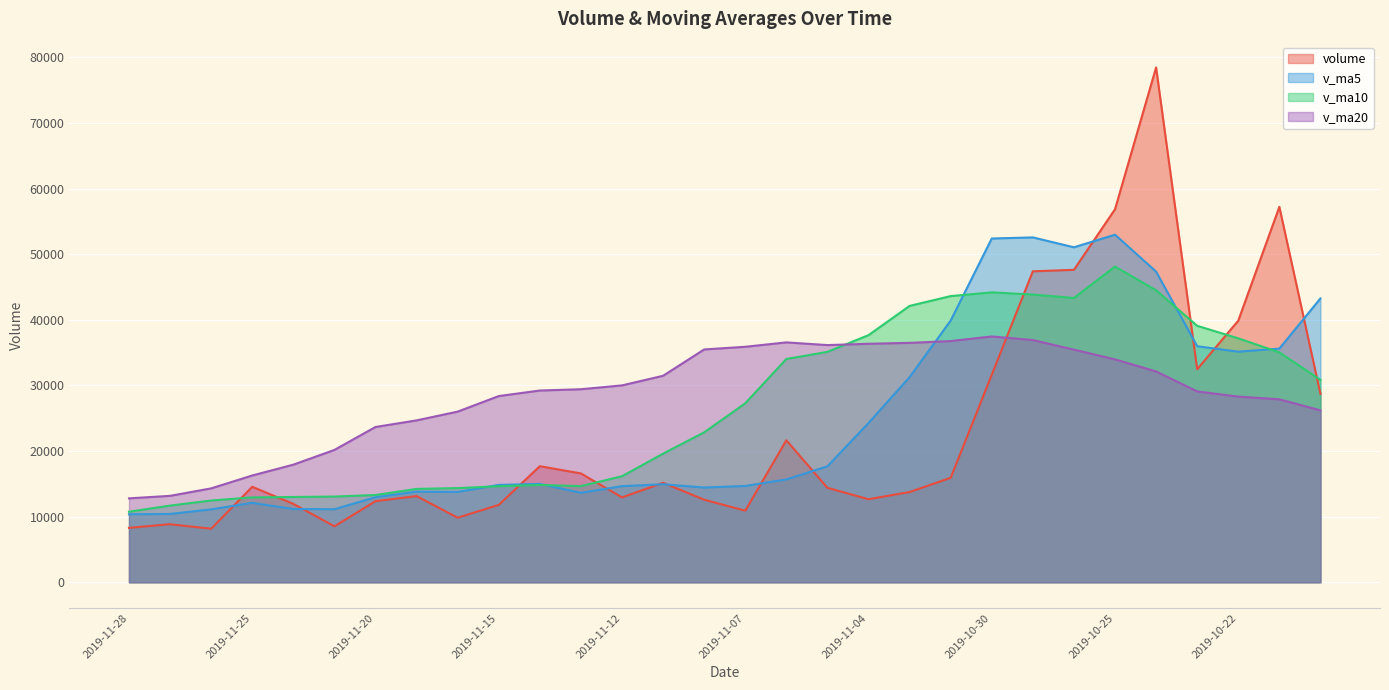

Which series changed the most between 2019-11-19 and 2019-10-30?

v_ma5